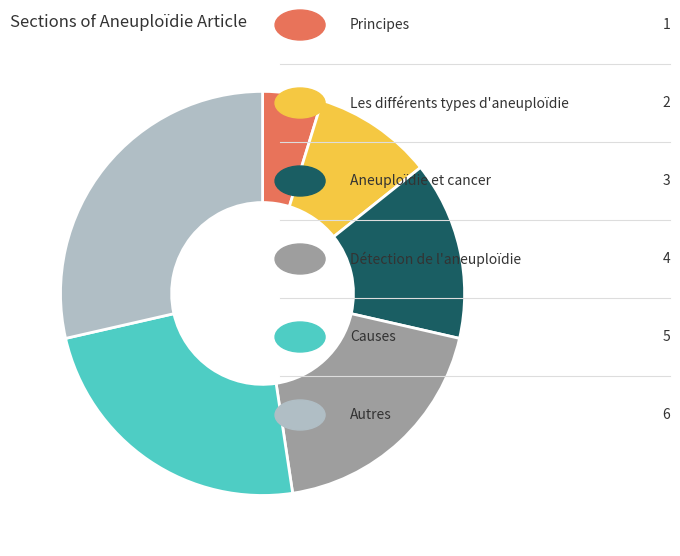

Is there any slice that represents more than half of the pie?

No